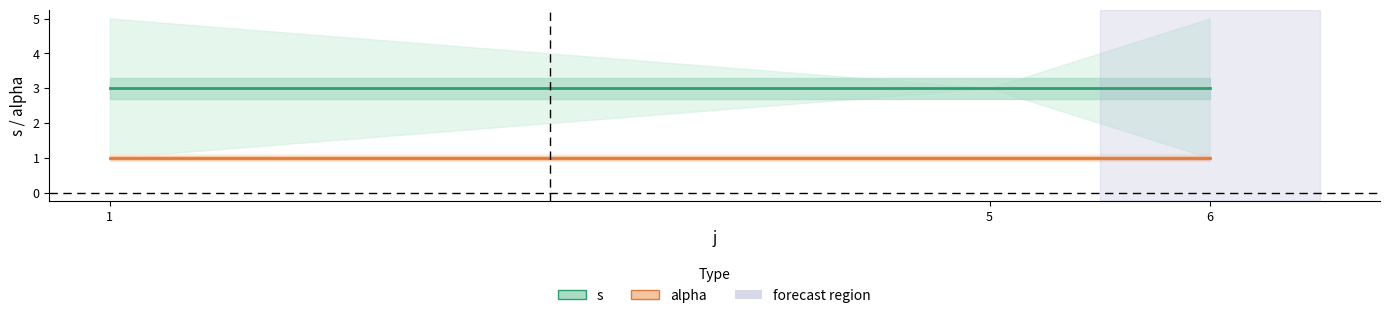

At 6, list the series in order from smallest to largest.

alpha, s